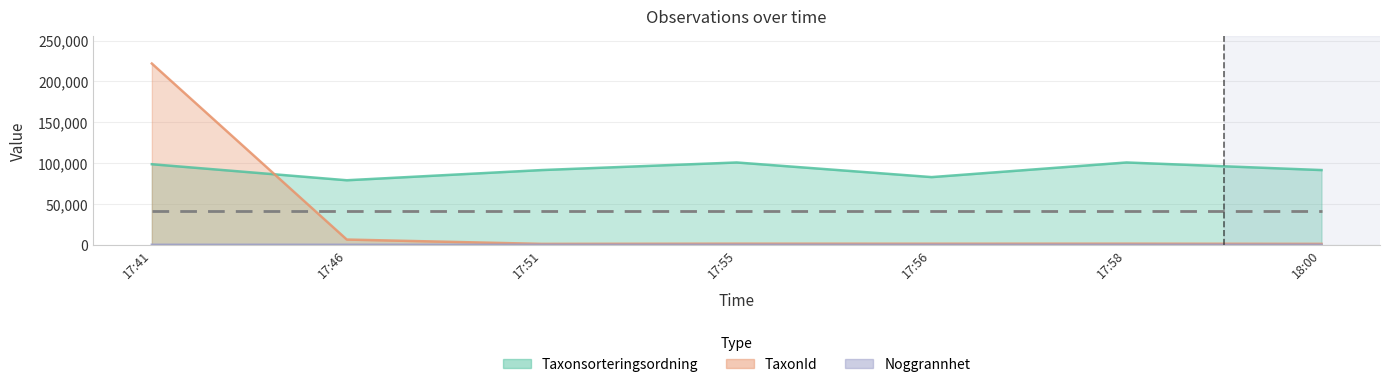

What is the difference between the TaxonId values at 18:00 and 17:55?

257